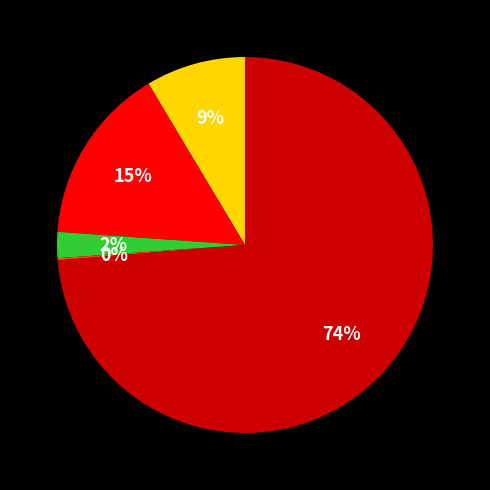

Is there a majority slice in this chart?

Yes